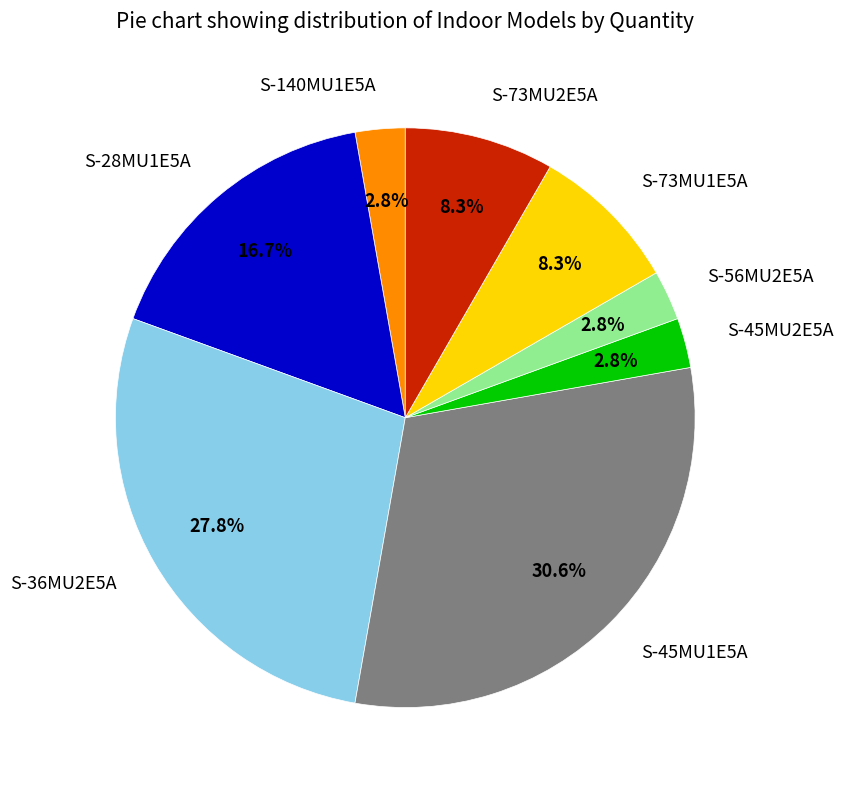

The S-56MU2E5A slice represents 3% of the pie. True or false?

True